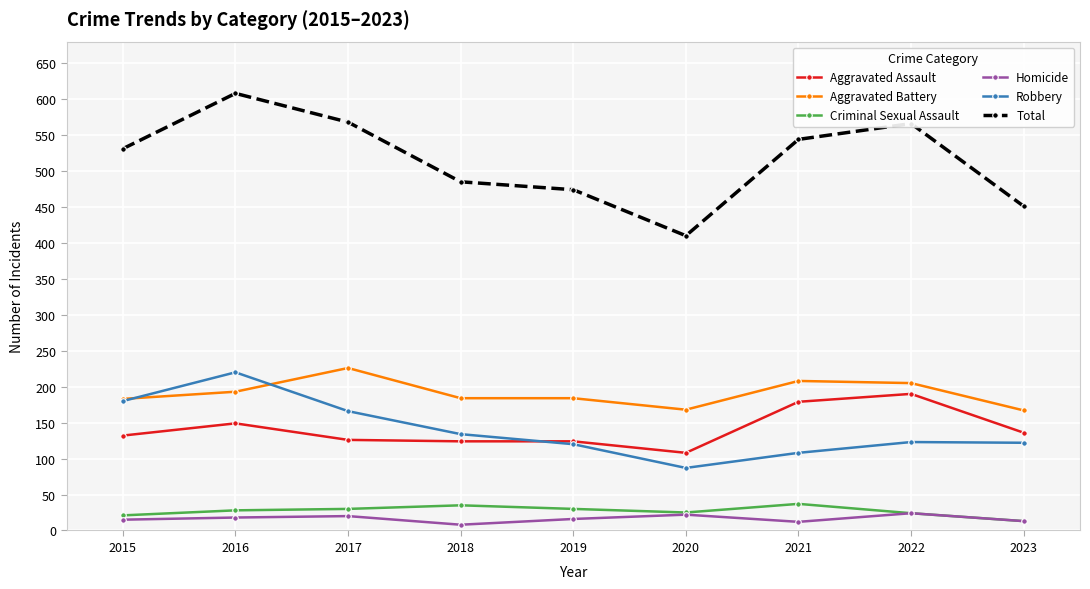

What is the maximum value shown in the chart?

608